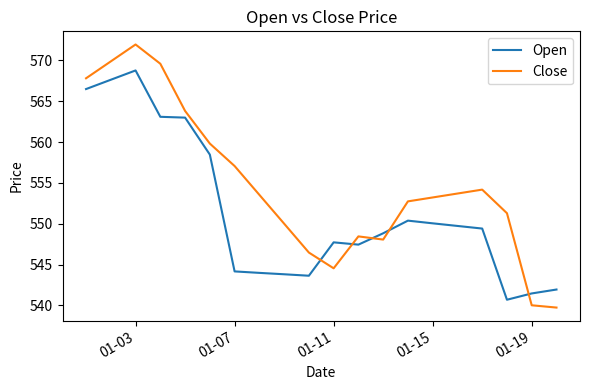

Rank the series by their average value, from lowest to highest.

Open, Close